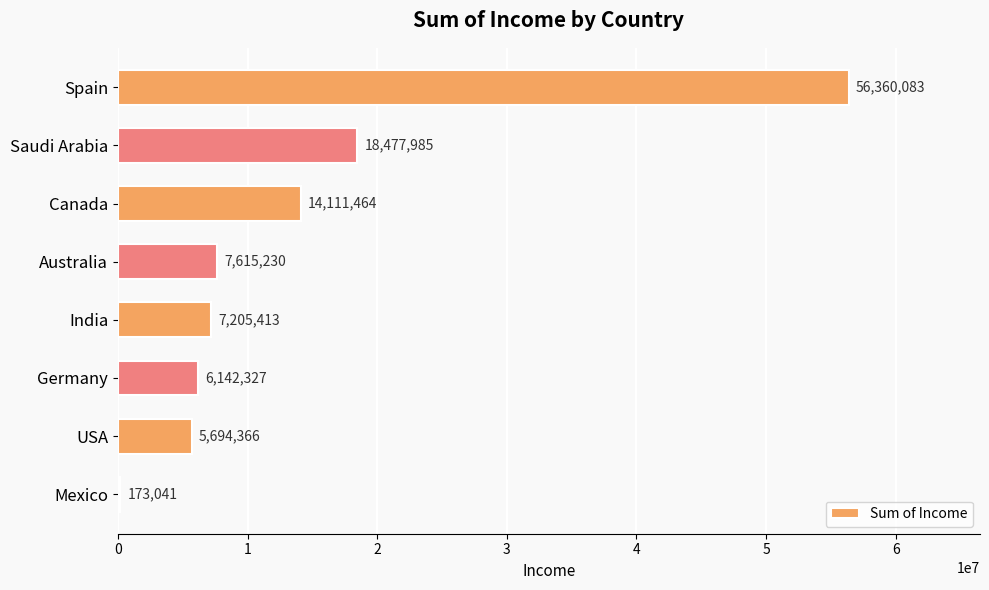

True or false: the data shows 3861113 at India.

False